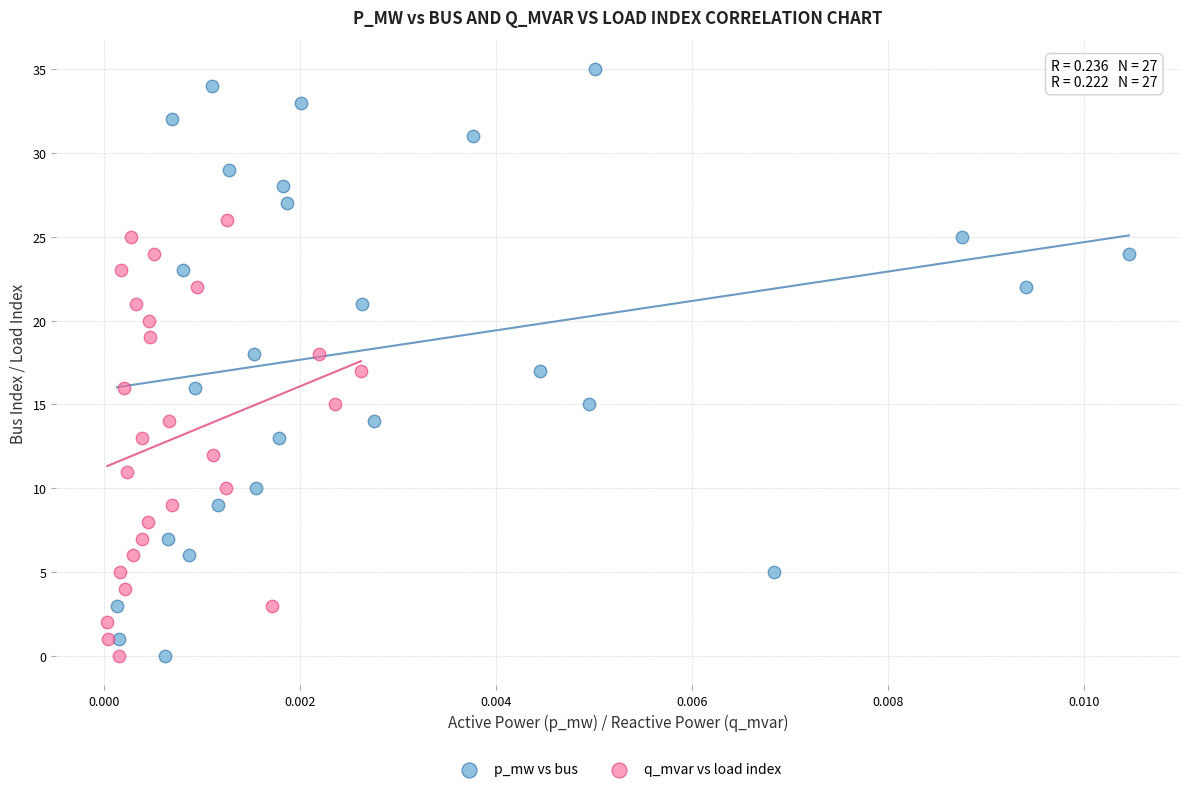

Which series has the widest spread of Y values?

p_mw vs bus